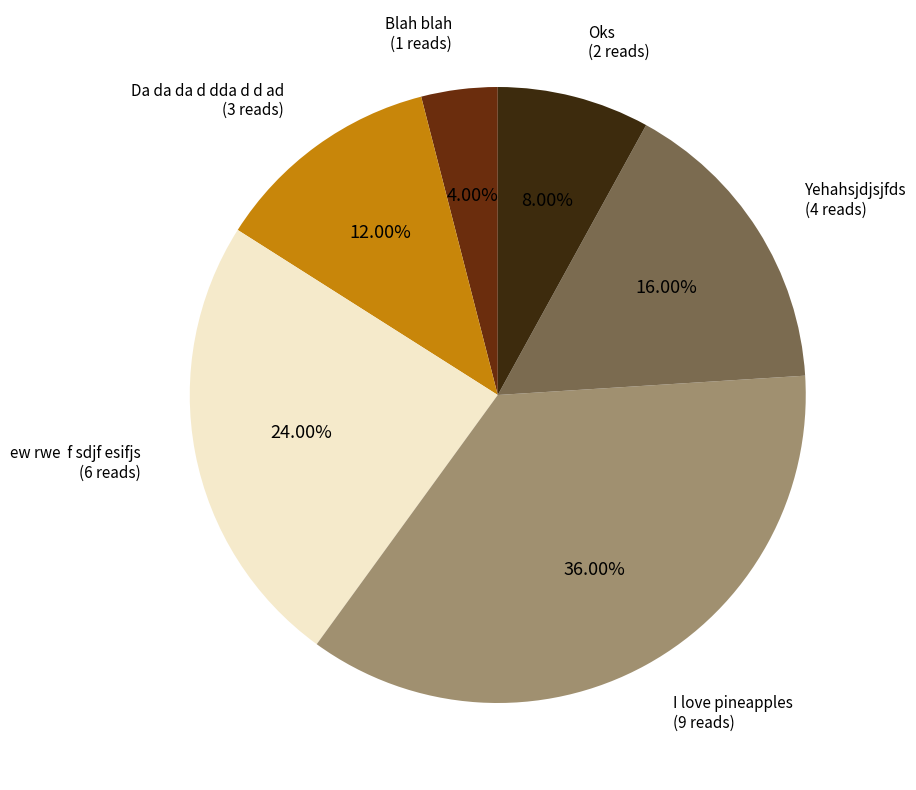

Is there a majority slice in this chart?

No